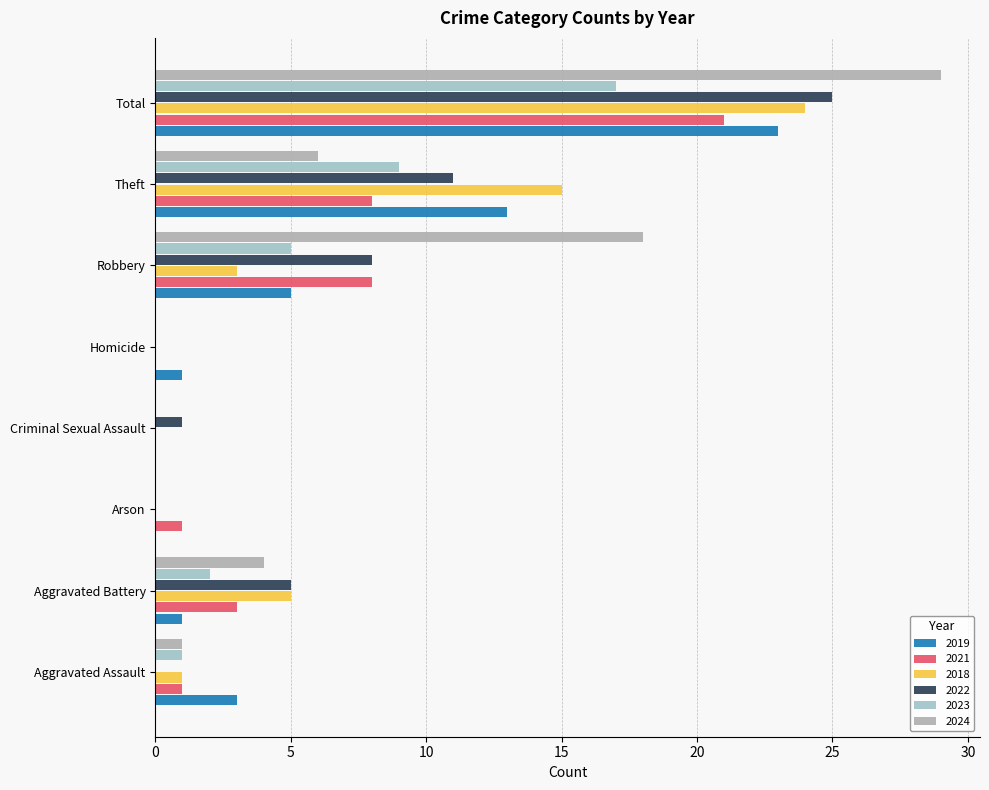

Count the number of data series in this chart.

6